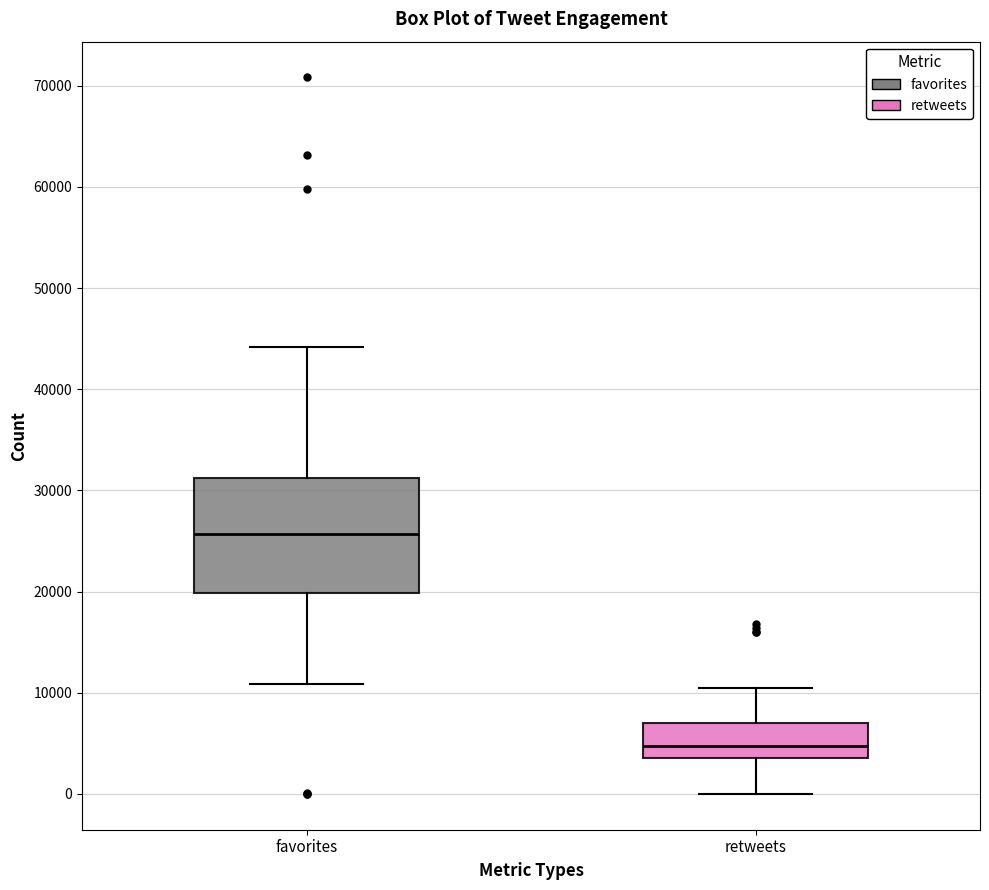

Which box's median line is the lowest?

retweets